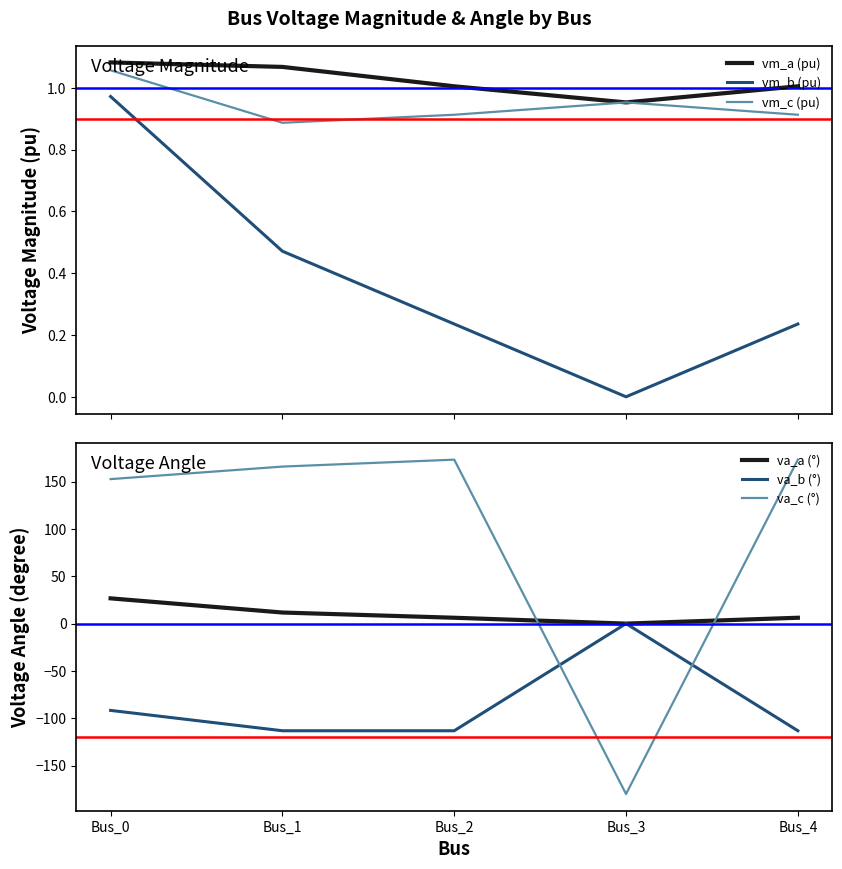

How many negative values does the va_a (°) series have?

1